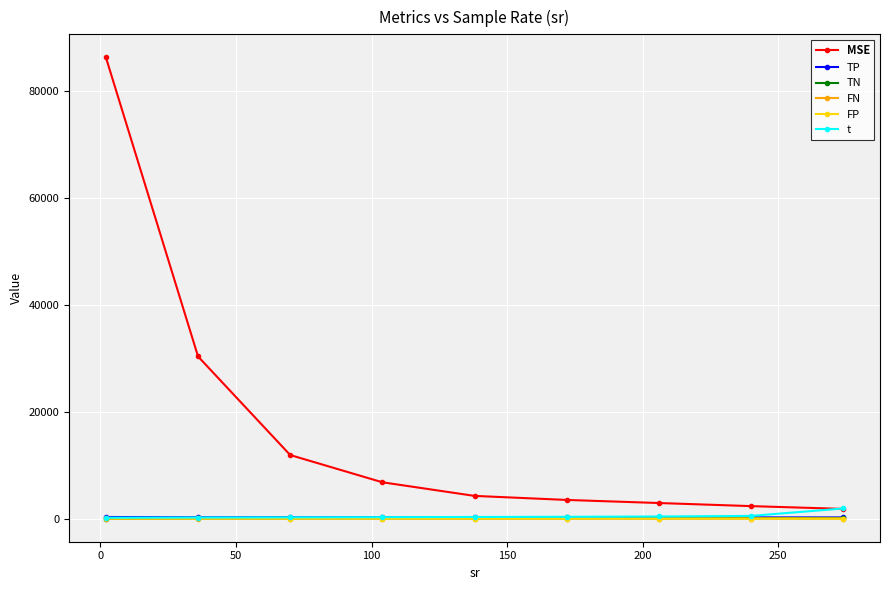

How many values in the FN series exceed 13?

6